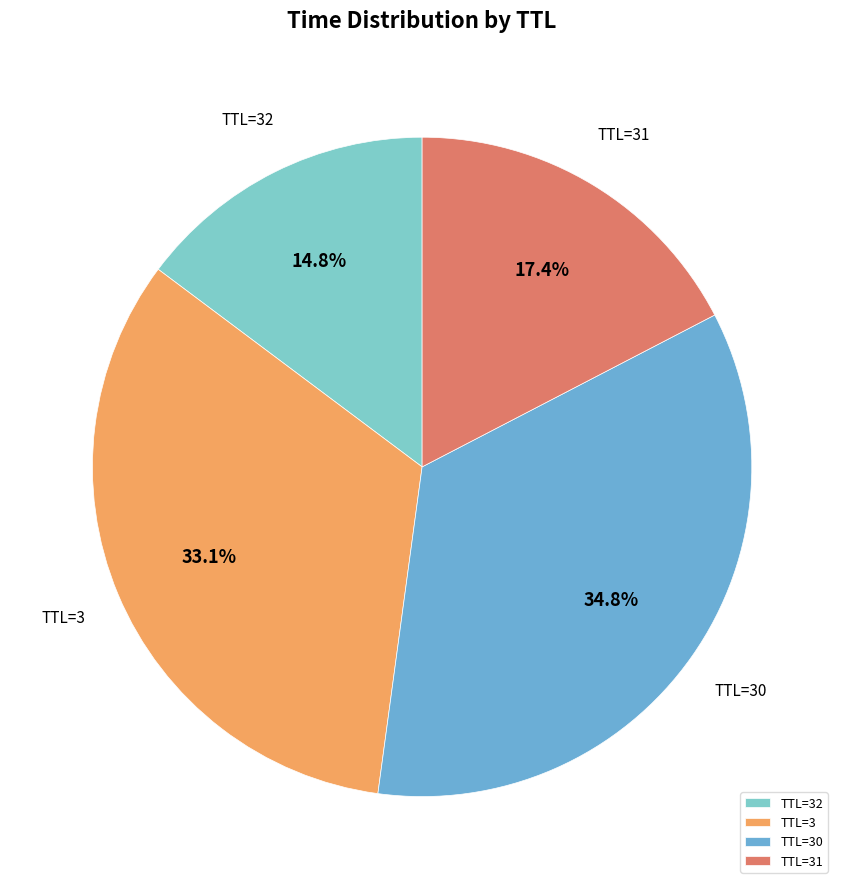

Rank the categories by value from lowest to highest.

TTL=32, TTL=31, TTL=3, TTL=30